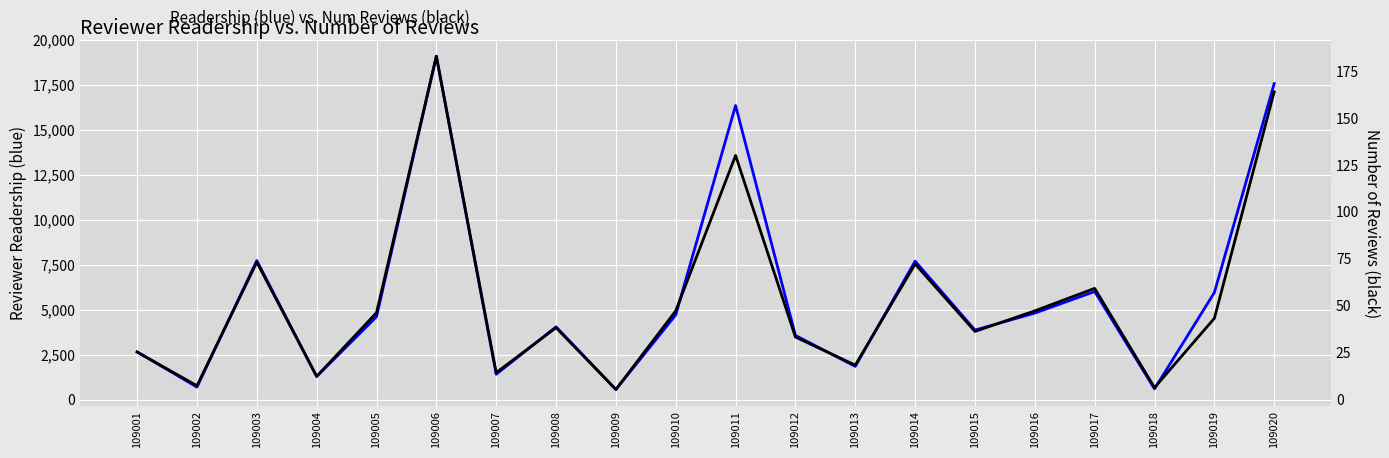

Reading left to right, extract all data points from this chart.

reviewer_readership: 2658	701	7728	1292	4609	19080	1414	4048	569	4710	16342	3572	1851	7698	3869	4811	6009	602	5952	17559
reviewer_num_reviews: 25	7	73	12	46	183	14	38	5	47	130	33	18	72	36	47	59	6	43	164